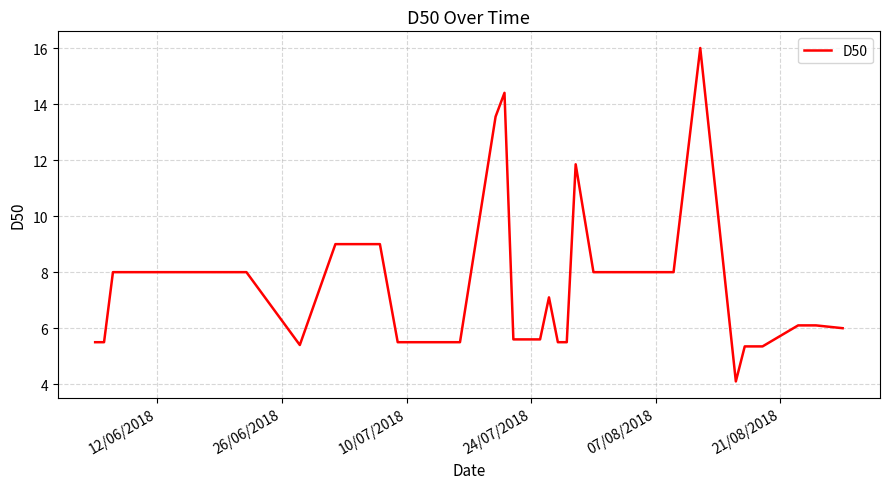

Is this an area chart (filled region under the line)?

No